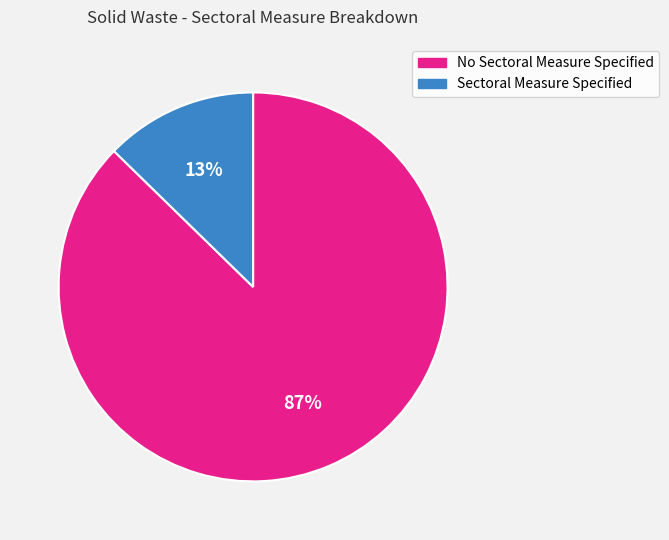

The No Sectoral Measure Specified slice represents 93% of the pie. True or false?

False